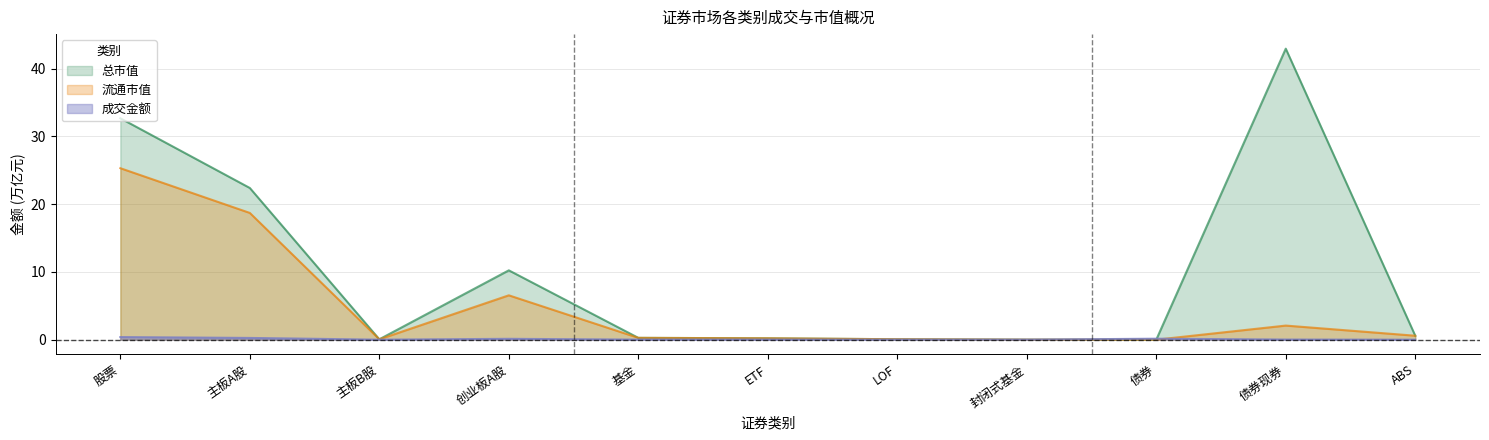

Reading left to right, extract all data points from this chart.

成交金额: 股票=0.4	主板A股=0.3	主板B股=0.0	创业板A股=0.1	基金=0.0	ETF=0.0	LOF=0.0	封闭式基金=0.0	债券=0.1	债券现券=0.0	ABS=0.0
总市值: 股票=32.7	主板A股=22.4	主板B股=0.1	创业板A股=10.2	基金=0.3	ETF=0.2	LOF=0.1	封闭式基金=0.0	债券=0.0	债券现券=42.9	ABS=0.6
流通市值: 股票=25.3	主板A股=18.7	主板B股=0.1	创业板A股=6.5	基金=0.3	ETF=0.2	LOF=0.1	封闭式基金=0.0	债券=0.0	债券现券=2.1	ABS=0.6